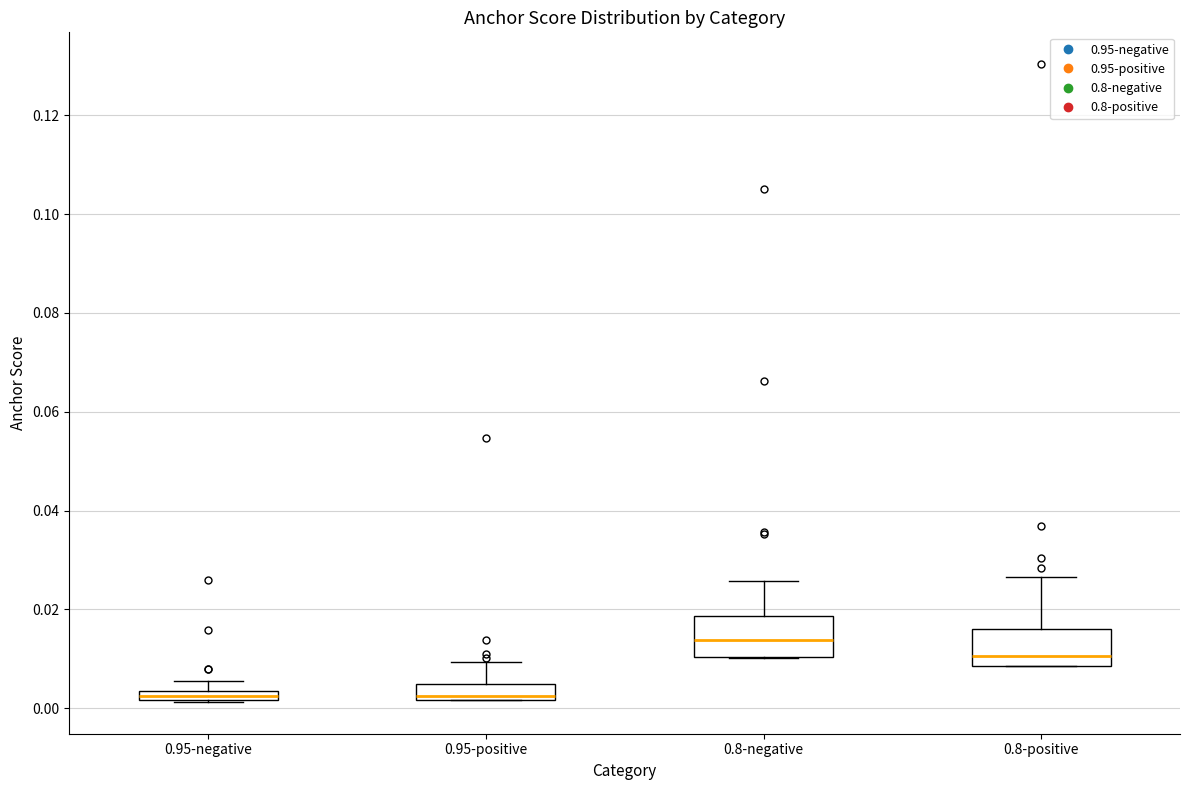

Where is the upper edge of the box for 0.8-positive on the y-axis? The values are not printed on the chart, so give them approximately, as read against the axis.

0.016